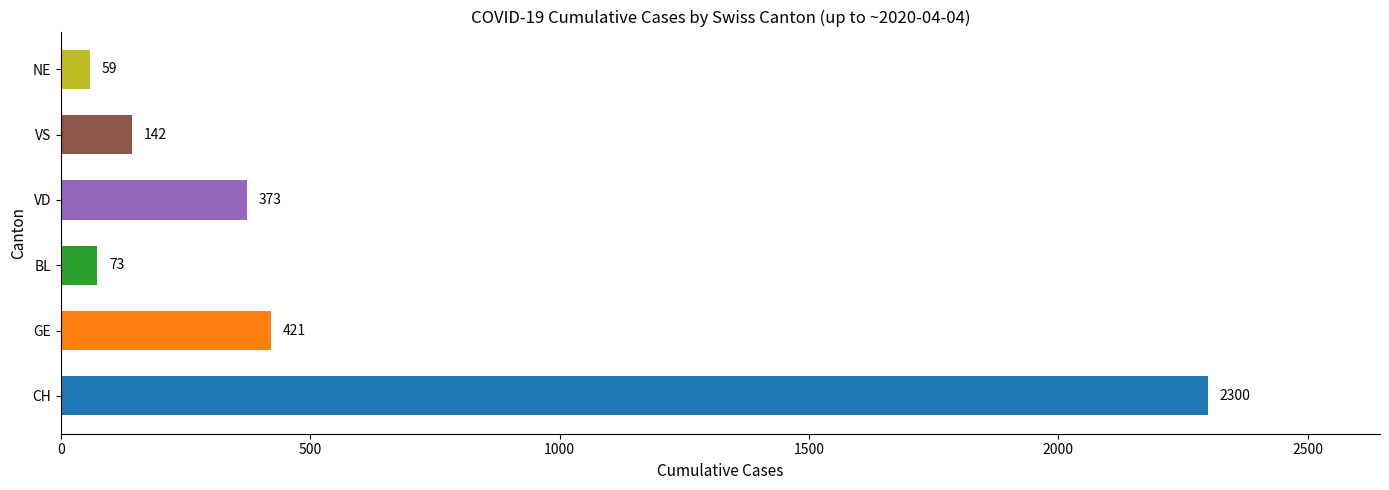

List the labels in order of value, smallest first.

NE, BL, VS, VD, GE, CH